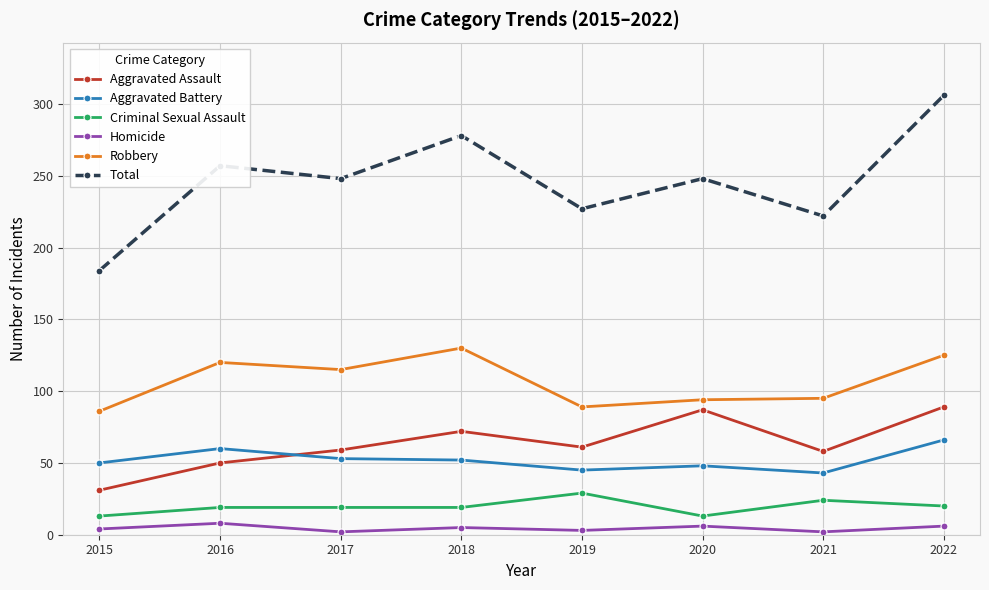

Which series changed the most between 2017 and 2020?

Aggravated Assault